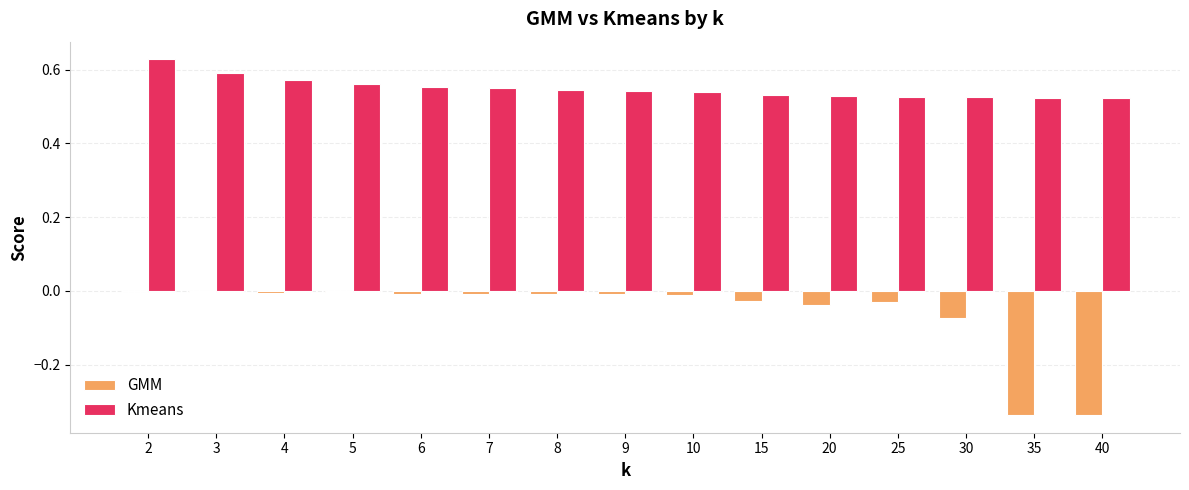

What is the sum of all GMM values?

-0.9